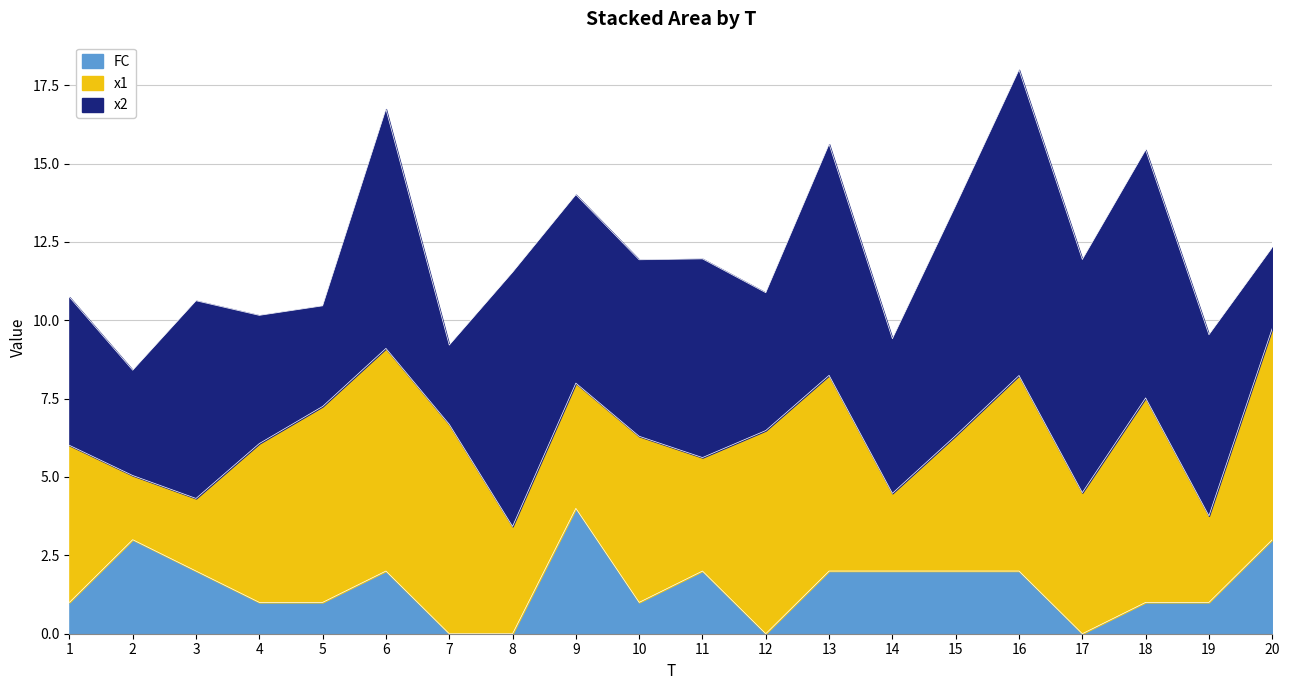

True or false: FC and x2 cross at least once.

True